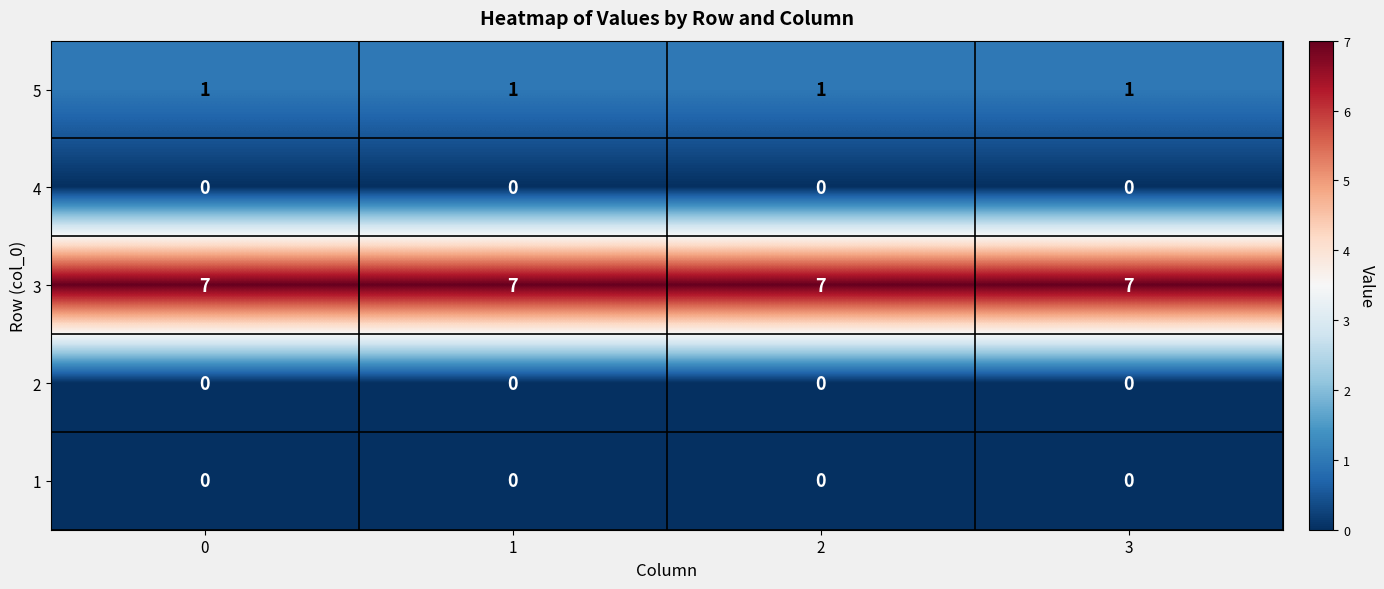

Is it true that 3 equals 4 at 0?

False